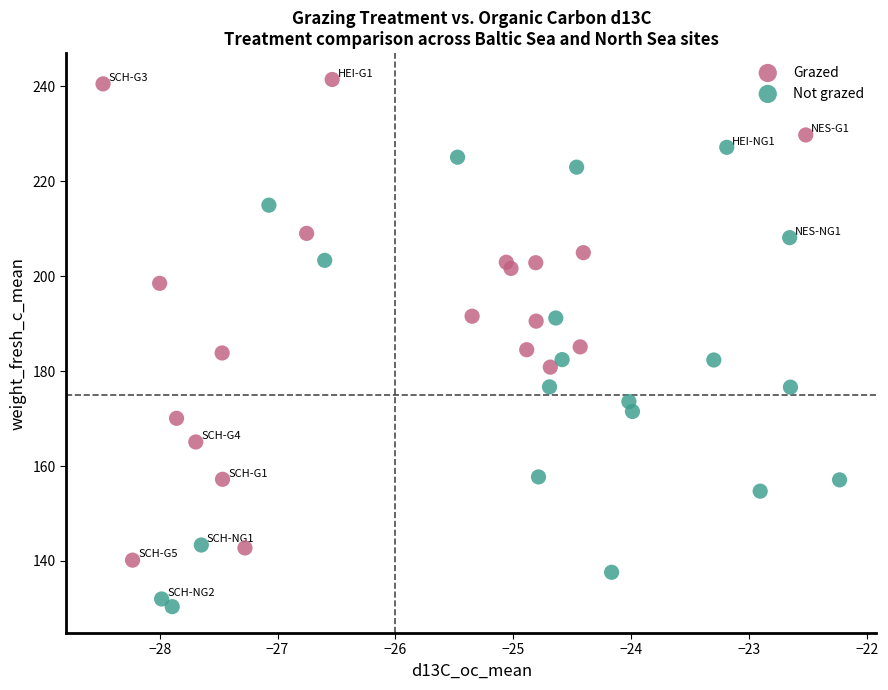

What are all the series names shown in the legend?

Grazed, Not grazed